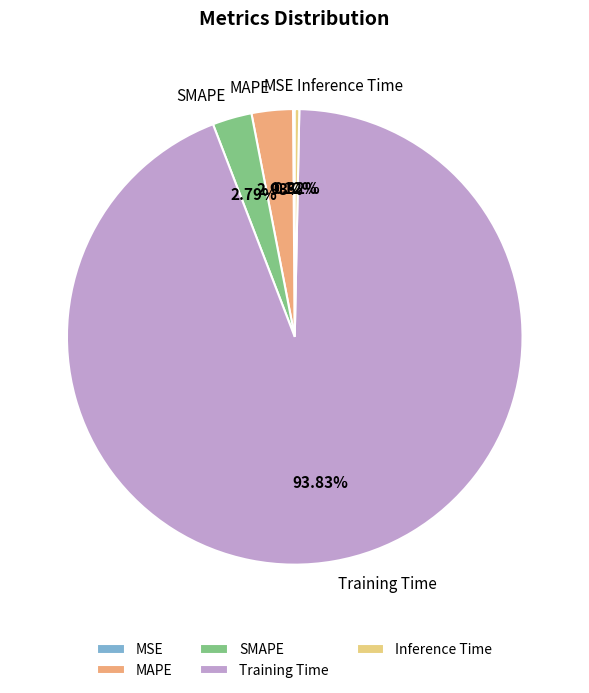

Is there a majority slice in this chart?

Yes